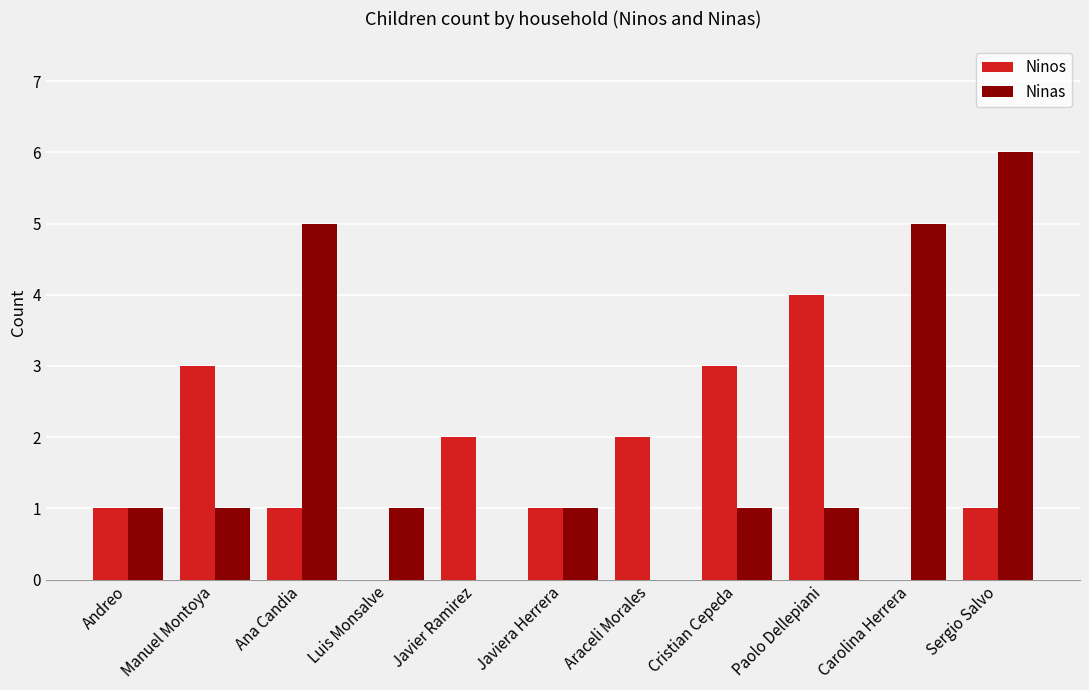

The value of Ninas at Carolina Herrera is 5. True or false?

True